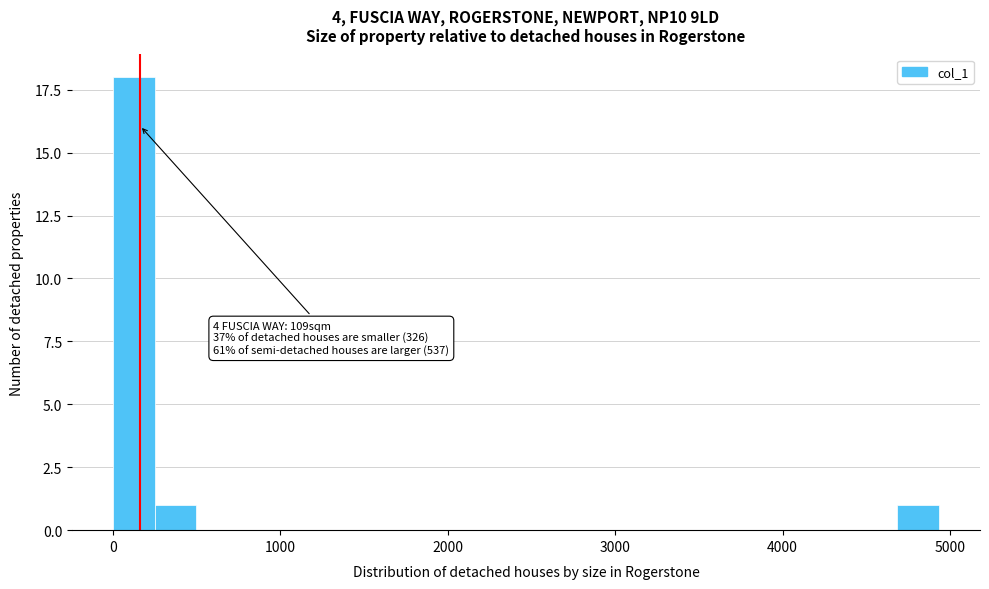

Around what value on the x-axis is the tallest bar? Give the approximate position of its centre, as read against the axis.

100